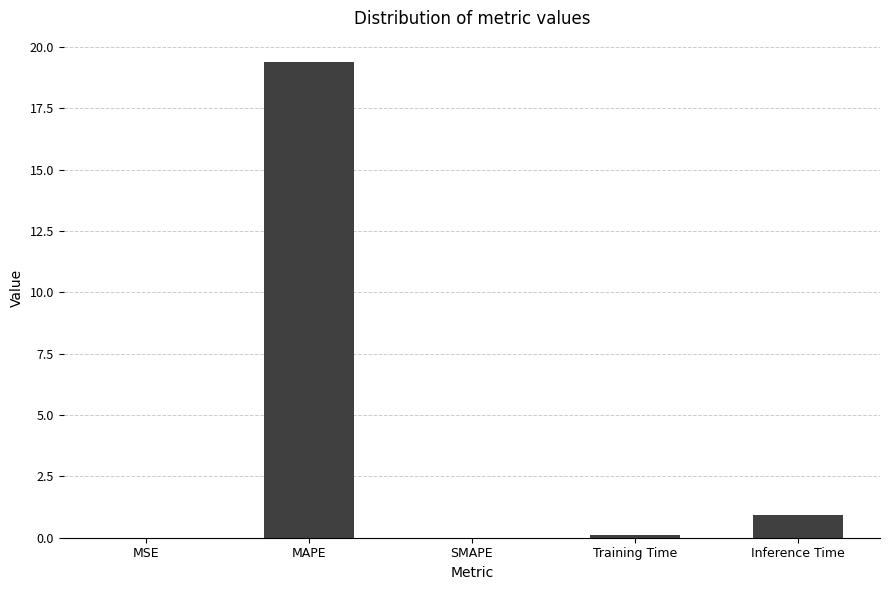

What is the change in value from SMAPE to Inference Time?

+0.9